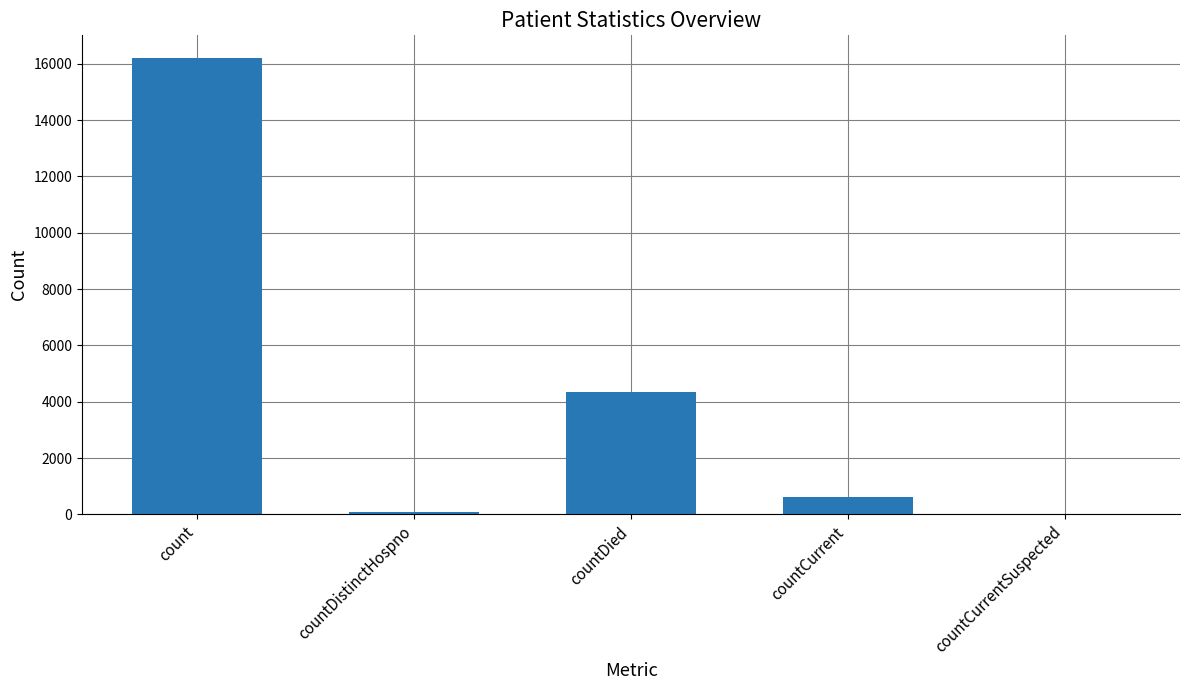

True or false: the data shows 4333 at countDied.

True